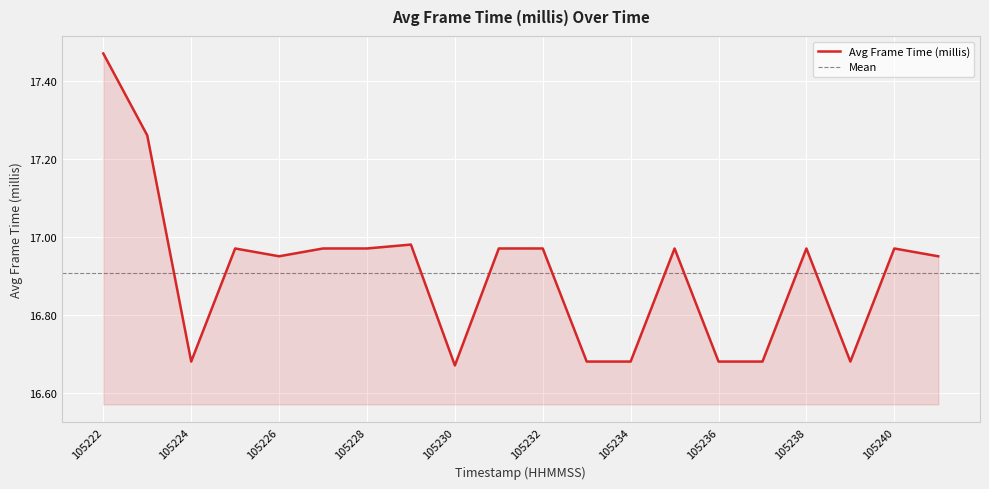

What is the sum of the values at 105237 and 105233?

33.4